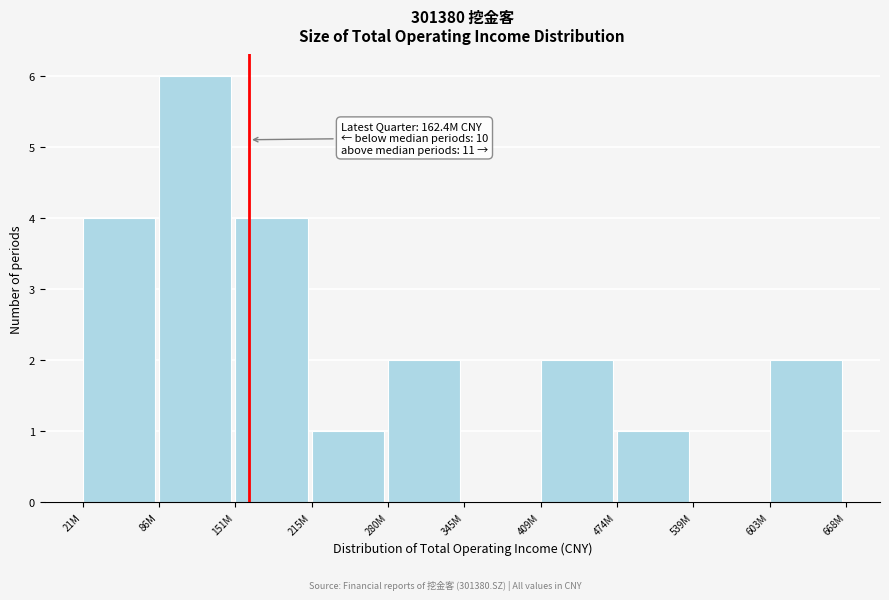

Reading right to left, extract all data points from this chart.

603M=2	539M=0	474M=1	409M=2	345M=0	280M=2	215M=1	151M=4	86M=6	21M=4